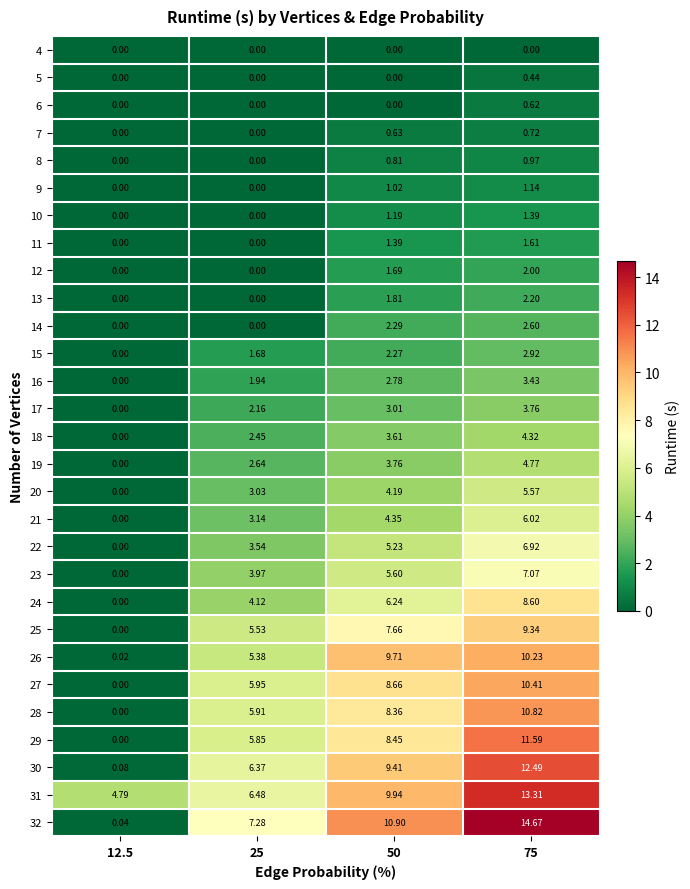

How many distinct data groups are displayed?

29